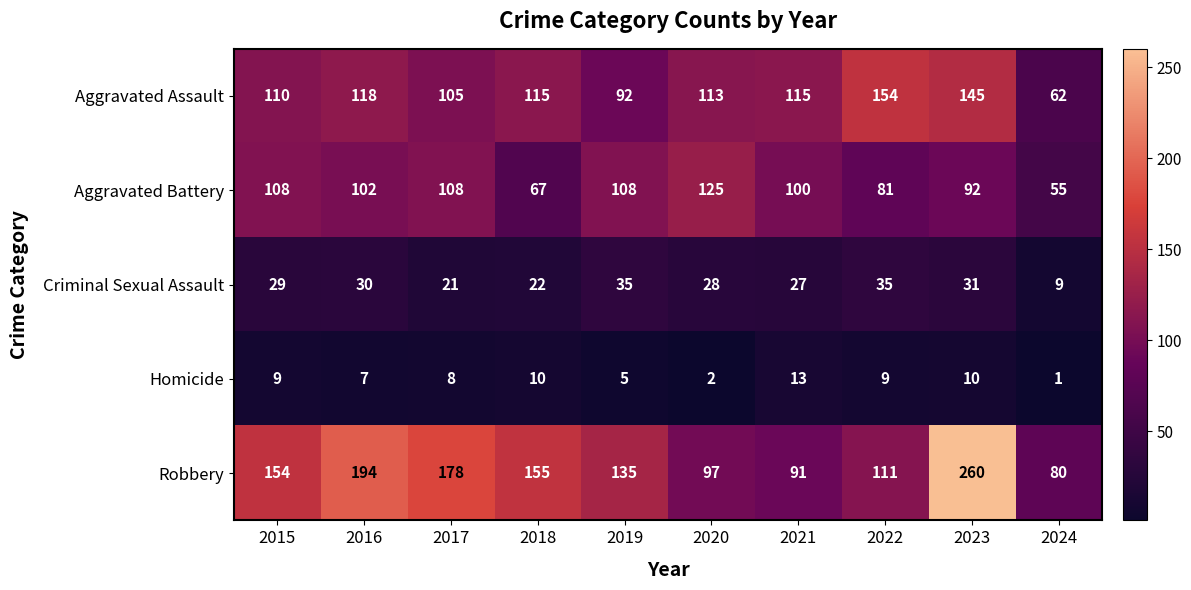

Which series has the largest range (max minus min)?

Robbery